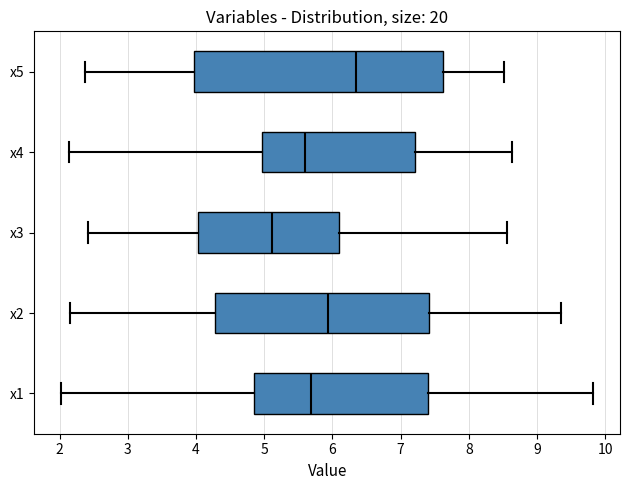

Reading bottom to top, read every box against the x-axis: the position of its median line, the range the box covers, and the ends of its whiskers. The values are not printed on the chart, so give them approximately, as read against the axis.

x1: median 5.7, box 4.9 to 7.4, whiskers 2.0 to 9.8
x2: median 5.9, box 4.3 to 7.4, whiskers 2.2 to 9.4
x3: median 5.1, box 4.0 to 6.1, whiskers 2.4 to 8.6
x4: median 5.6, box 5.0 to 7.2, whiskers 2.1 to 8.6
x5: median 6.4, box 4.0 to 7.6, whiskers 2.4 to 8.5